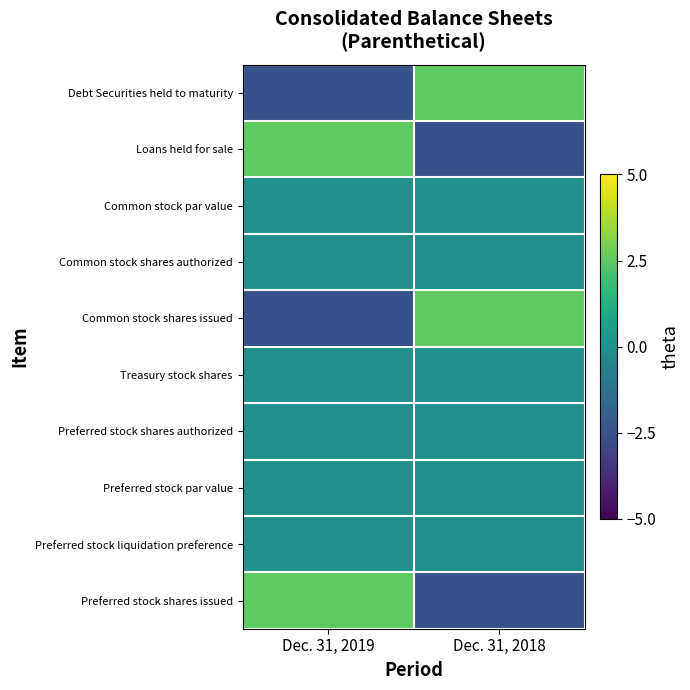

Between Dec. 31, 2019 and Dec. 31, 2018, which series saw the biggest shift?

Debt Securities held to maturity